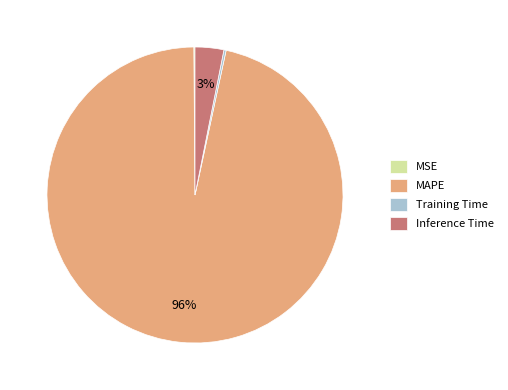

What is the largest slice in the pie chart?

MAPE